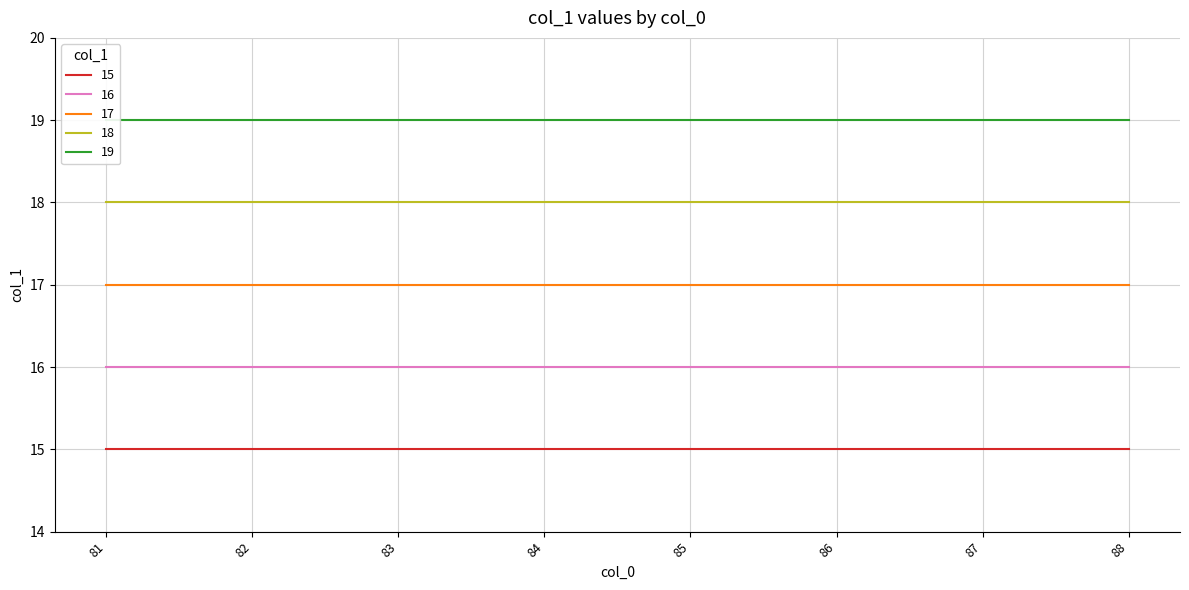

True or false: col_0=84 and col_0=83 cross at least once.

False